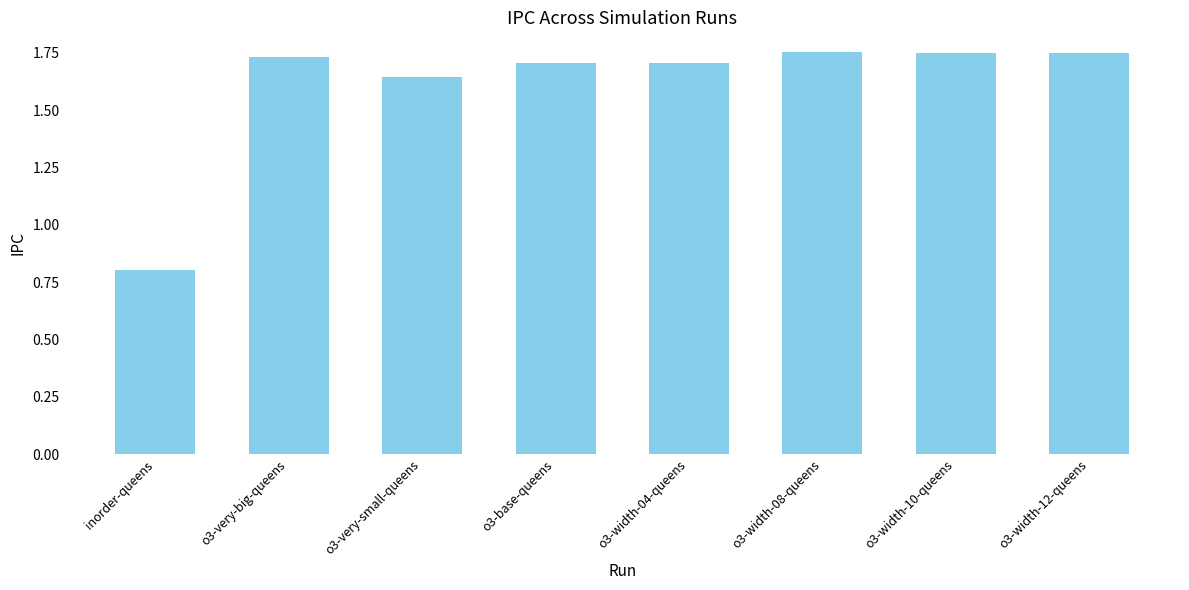

What is the sum of the values at o3-width-12-queens and o3-width-04-queens?

3.5